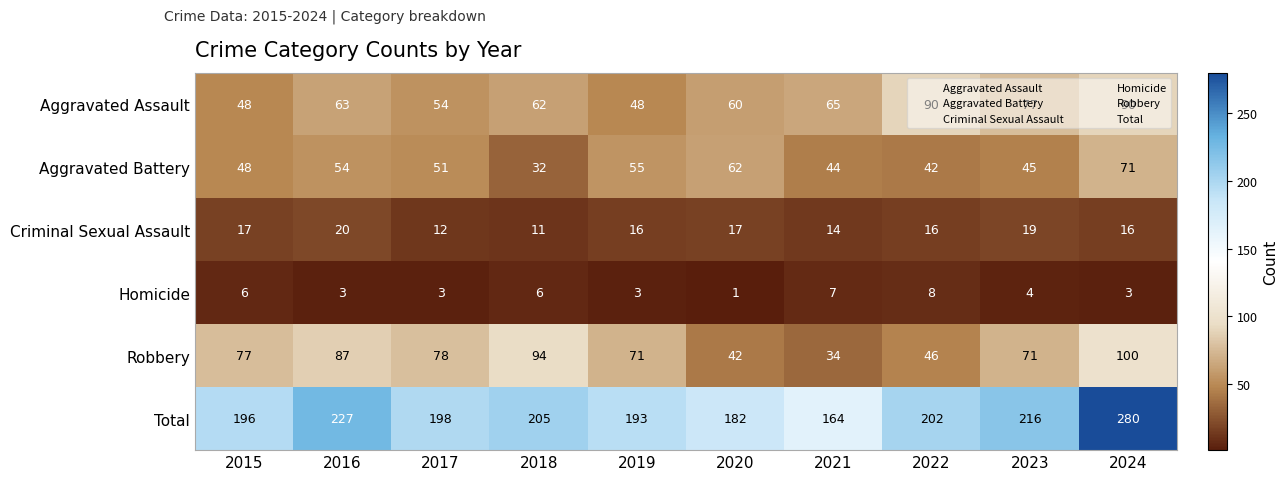

Where does the Aggravated Battery series first go above 51?

2016